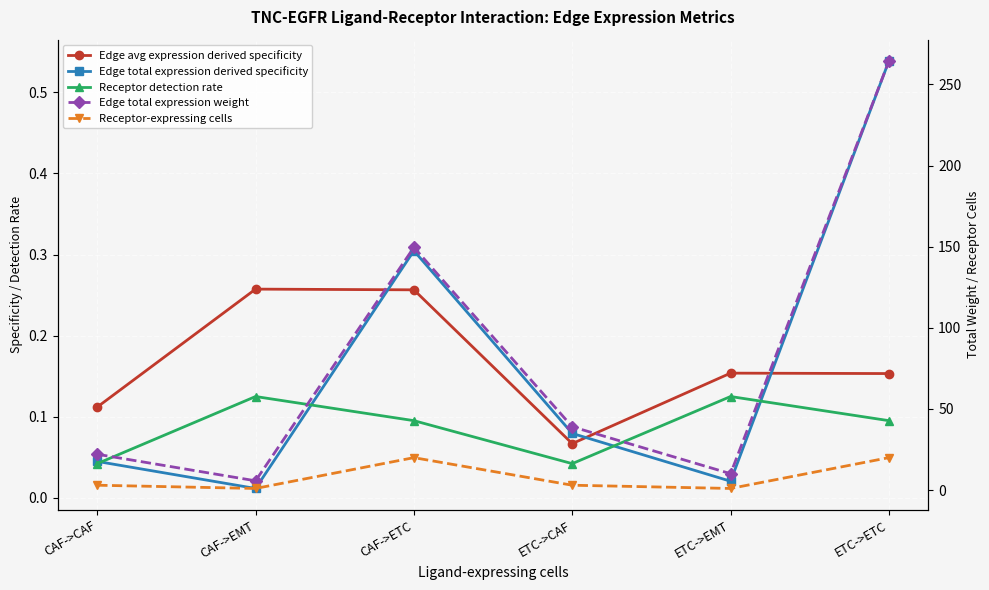

Does the chart display data point markers on the line(s)?

Yes